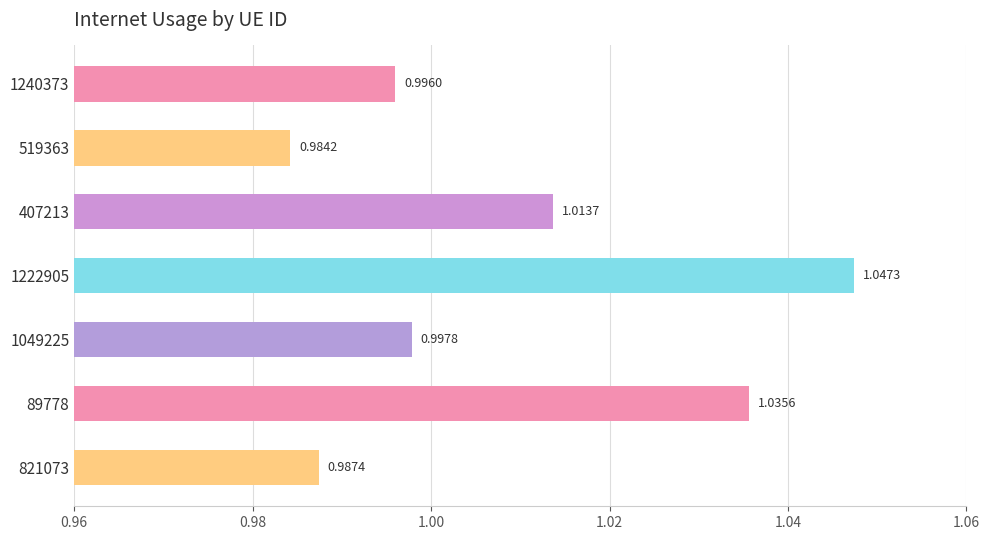

List the labels in order of value, smallest first.

519363, 821073, 1240373, 1049225, 407213, 89778, 1222905